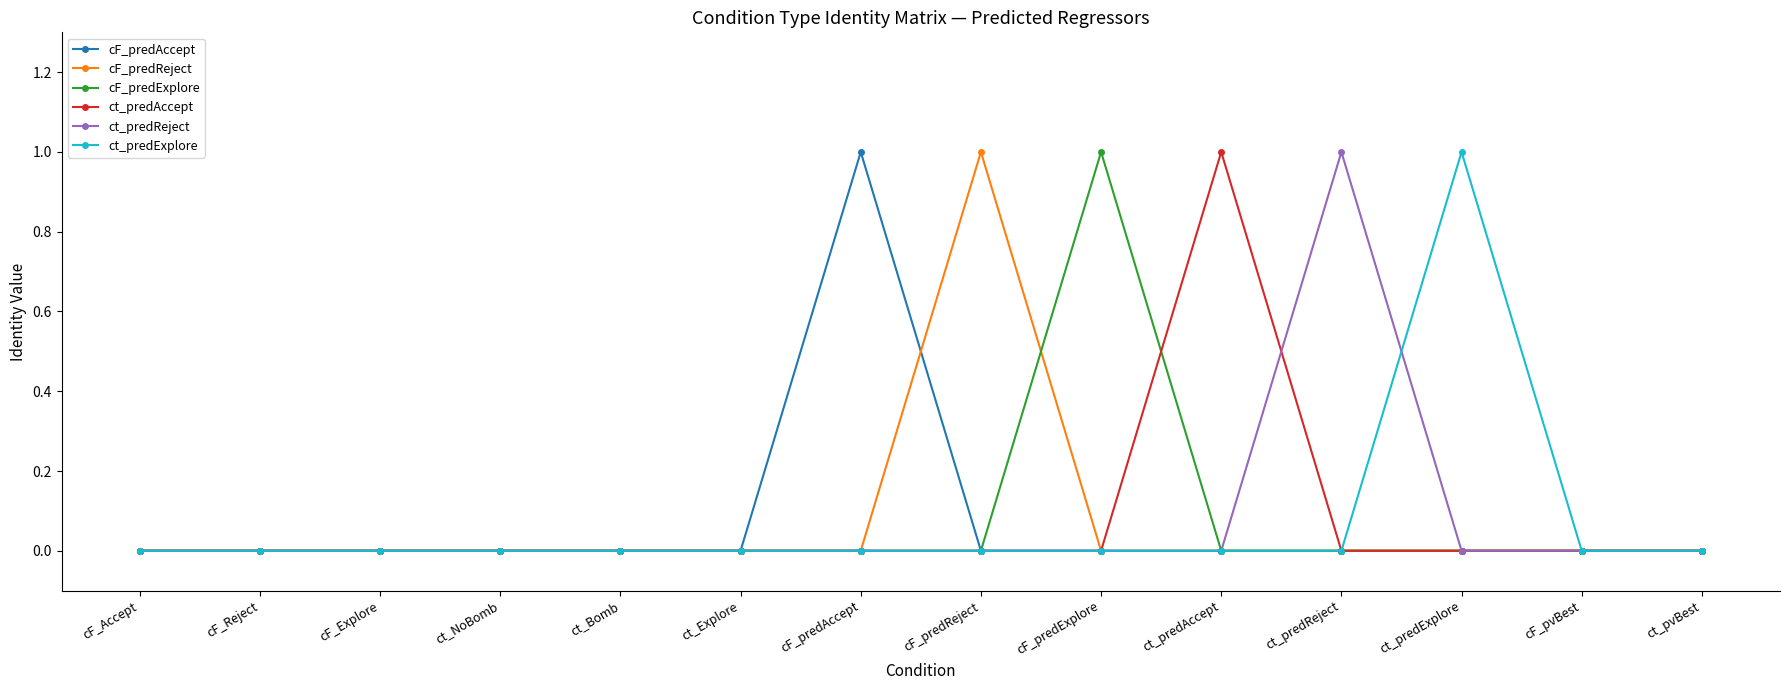

Which series changed the most between cF_Accept and cF_predExplore?

cF_predExplore